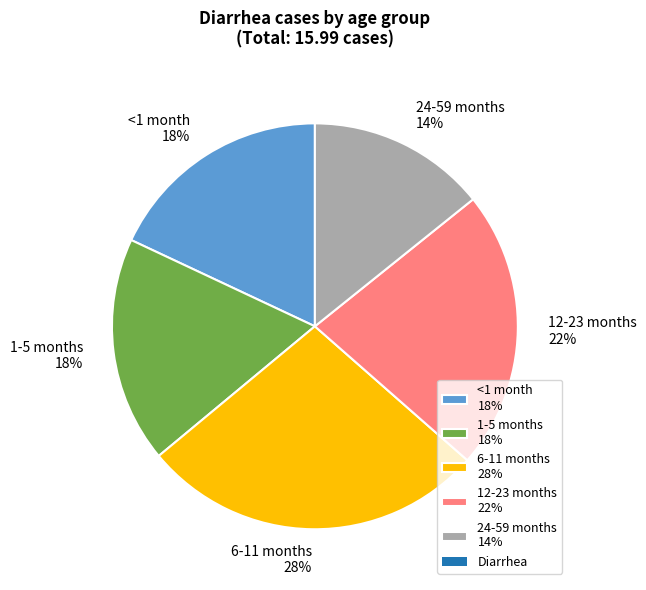

True or false: 6-11 months accounts for 21% of the total.

False